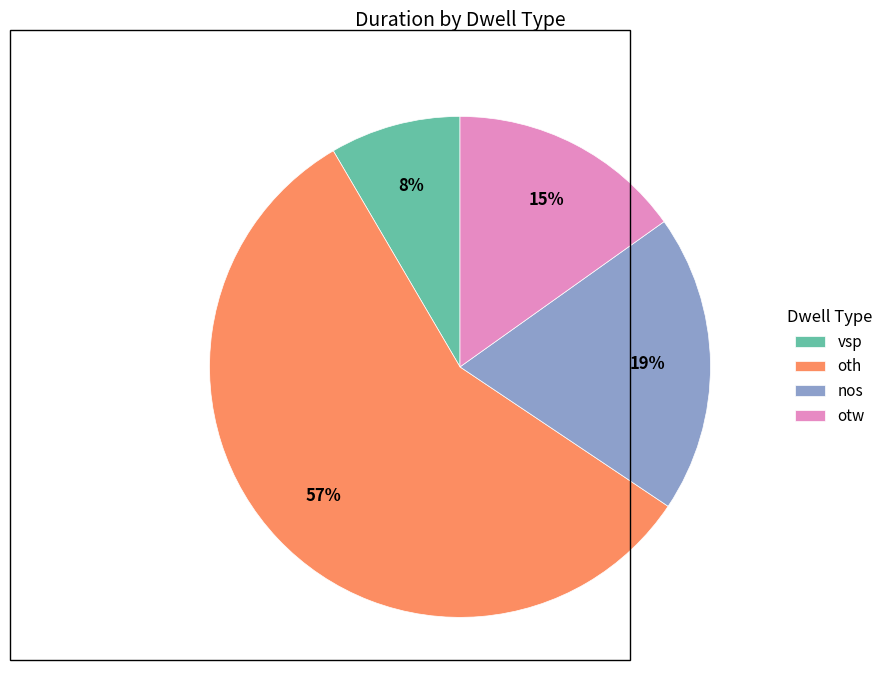

To the nearest percent, what is the difference between the largest and smallest slice percentages?

49%